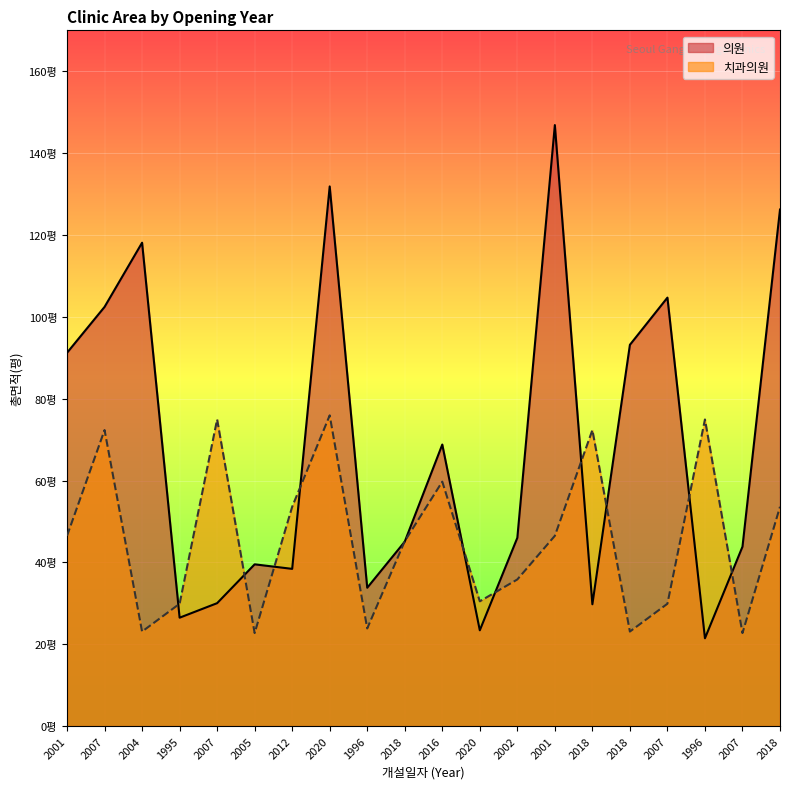

Does the chart display data point markers on the line(s)?

No